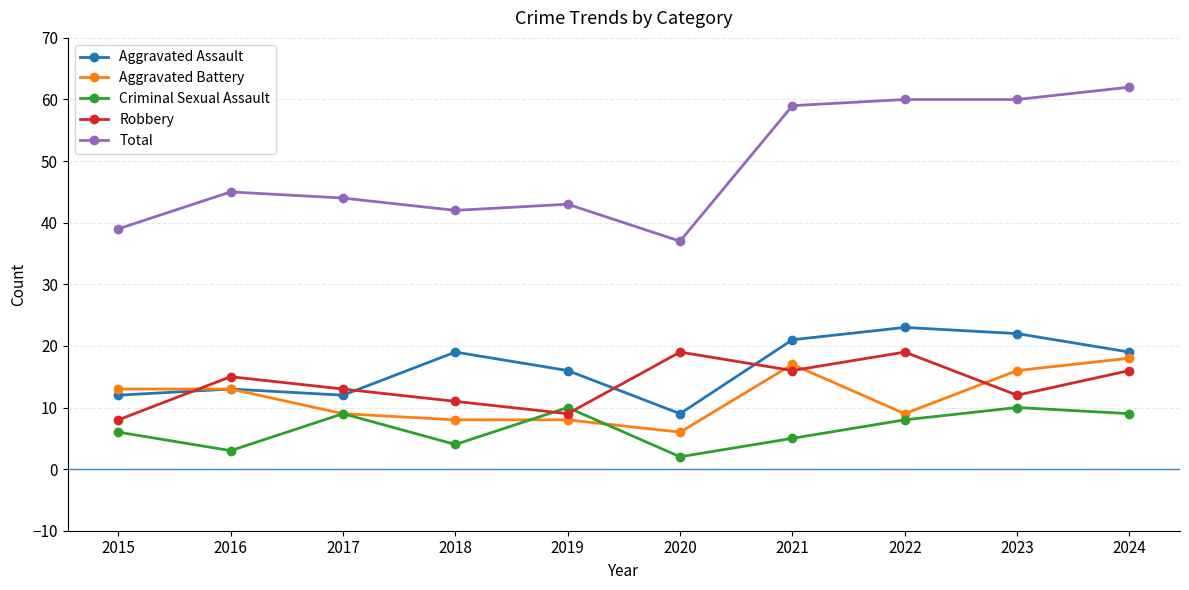

How many lines are shown in the chart?

5